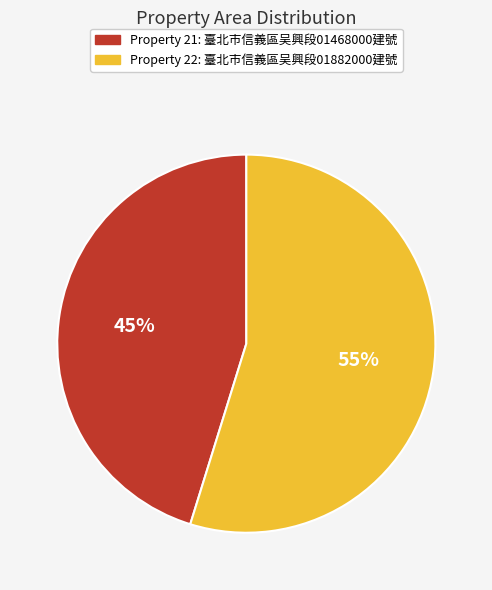

How many segments does this pie chart have?

2